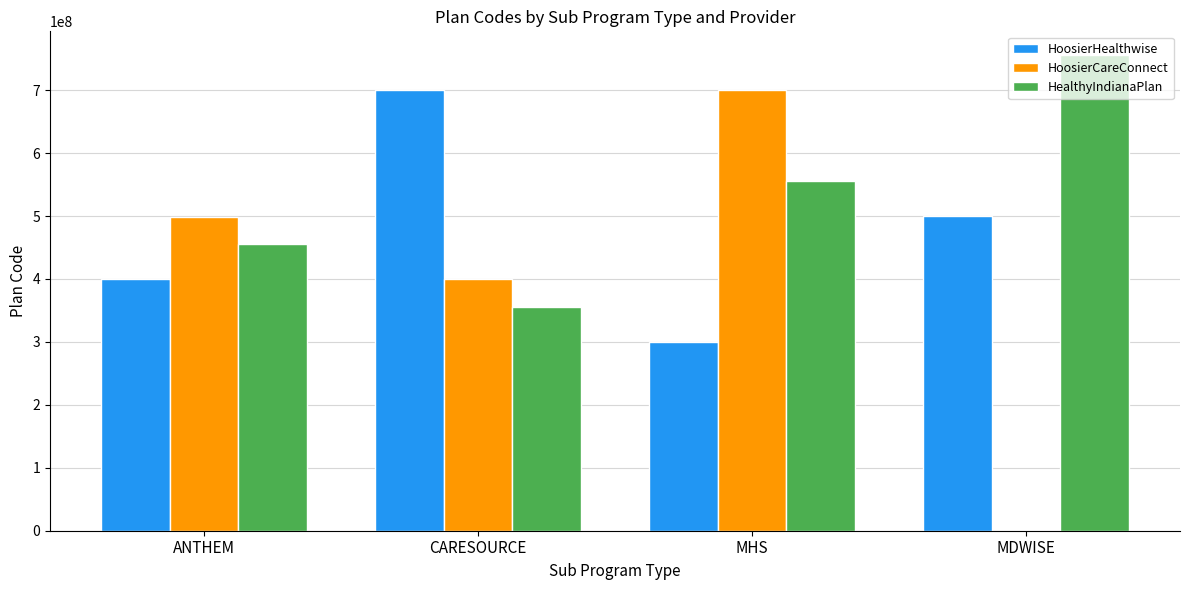

What is the label of the 1st bar from the left?

ANTHEM